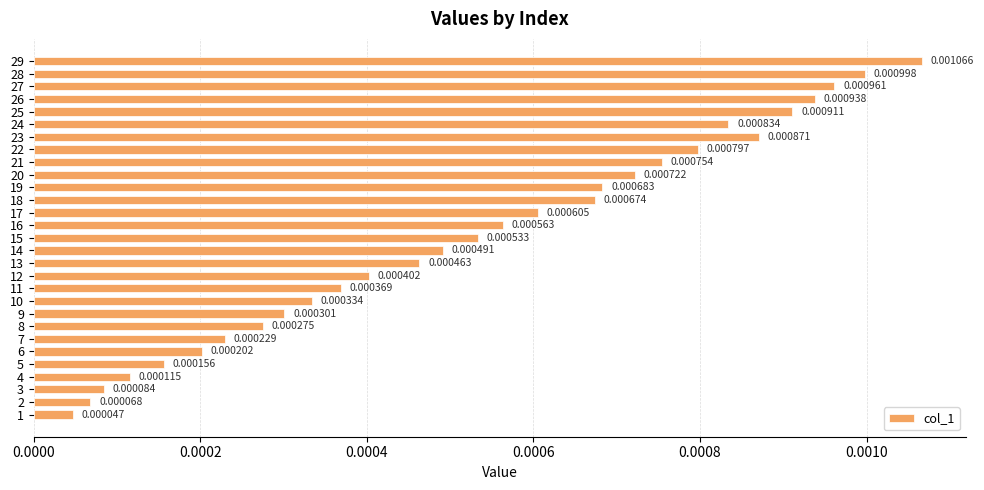

Rank the categories by value from highest to lowest.

29, 28, 27, 26, 25, 23, 24, 22, 21, 20, 19, 18, 17, 16, 15, 14, 13, 12, 11, 10, 9, 8, 7, 6, 5, 4, 3, 2, 1